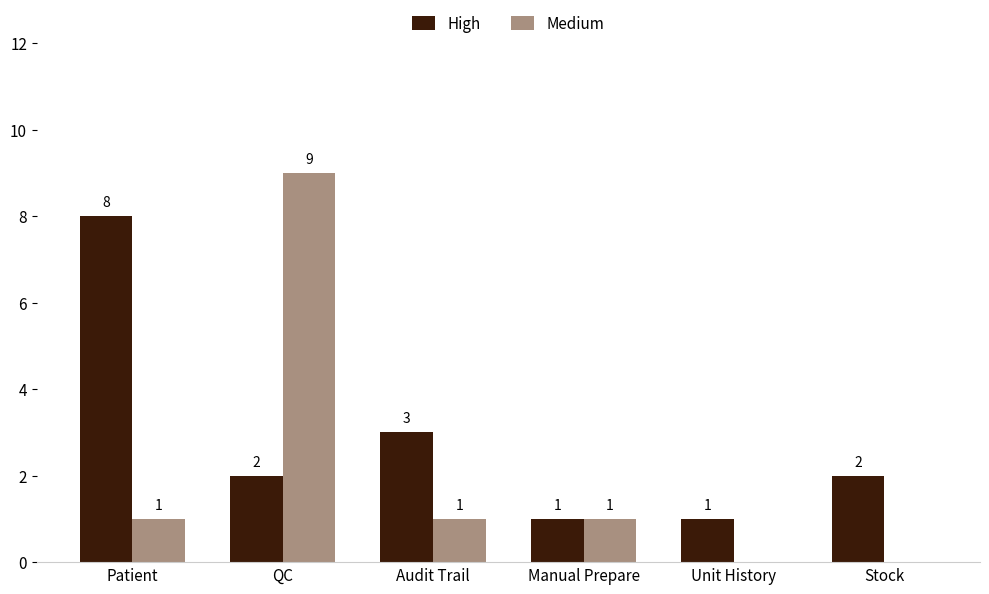

Between Audit Trail and Unit History, which series saw the biggest shift?

High